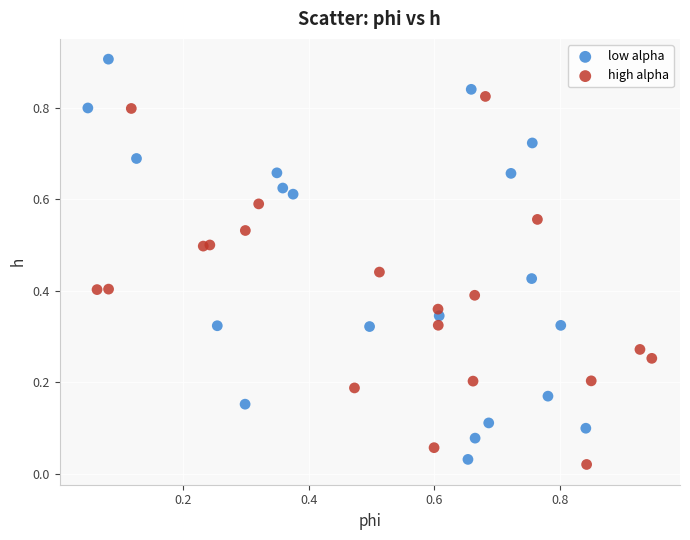

Which series has the widest spread of Y values?

low alpha